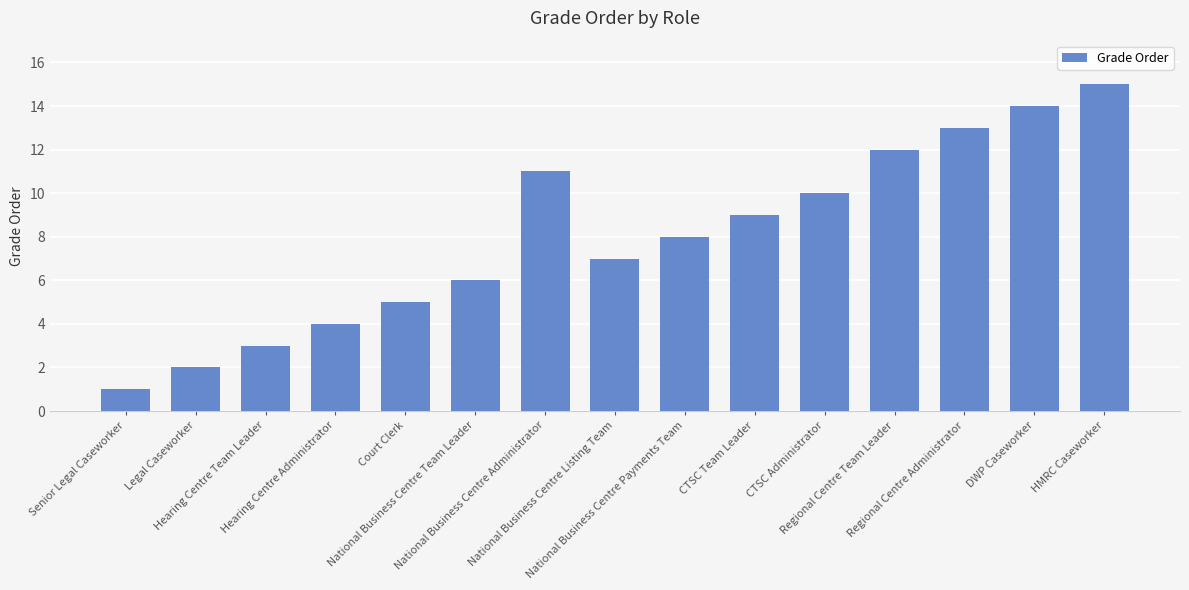

Does the chart contain stacked bars?

No